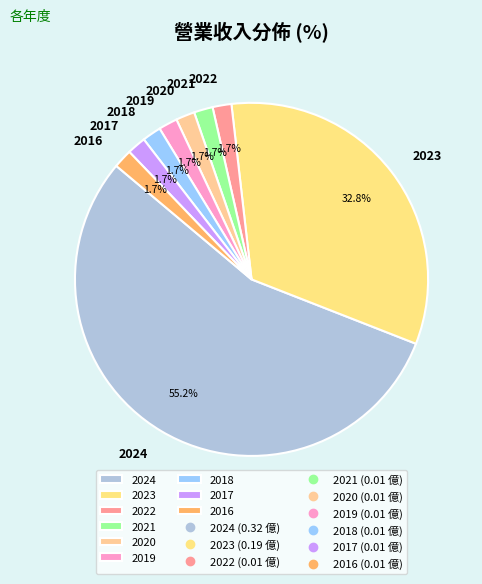

What percentage do 2019 and 2018 together represent?

3.4%